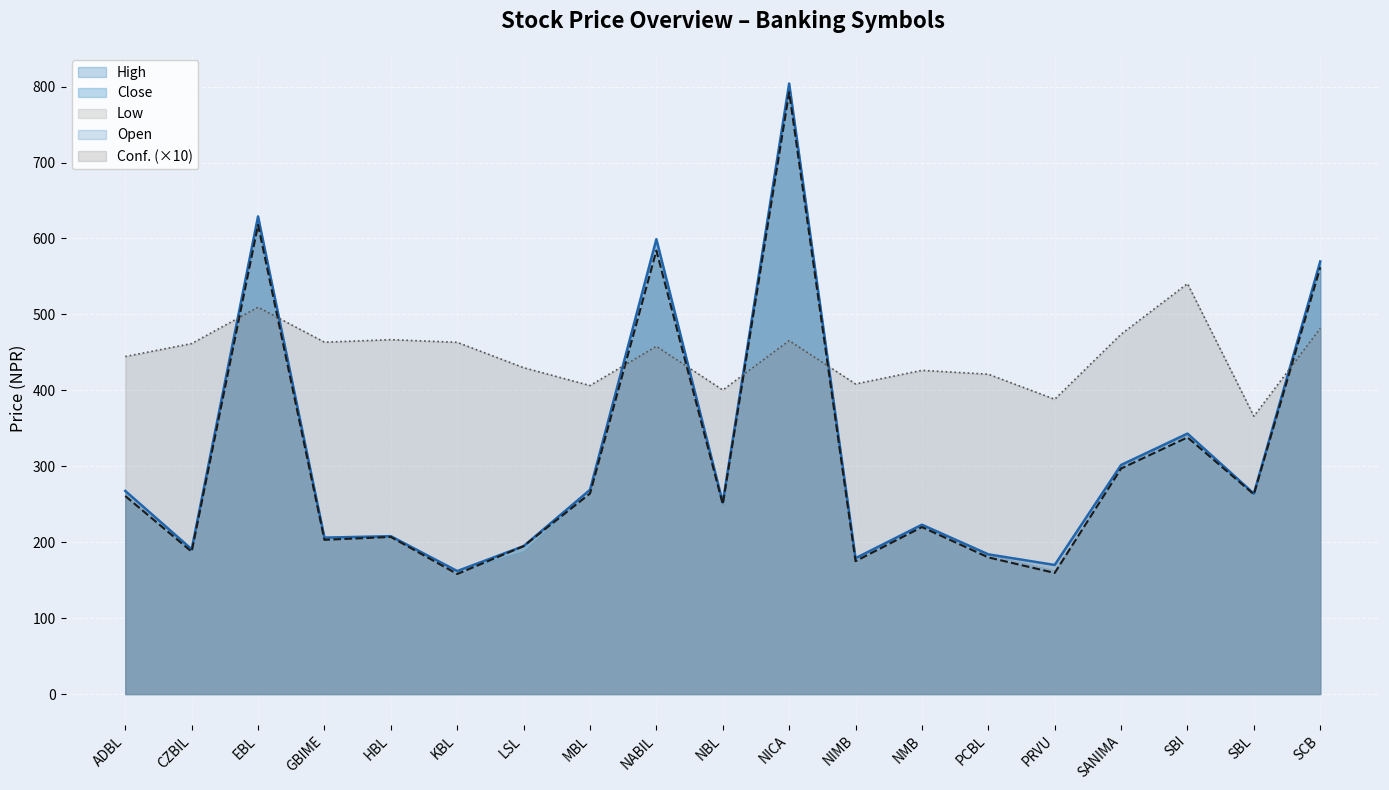

What is the value of the Conf. point at the 1st from the left?

444.5